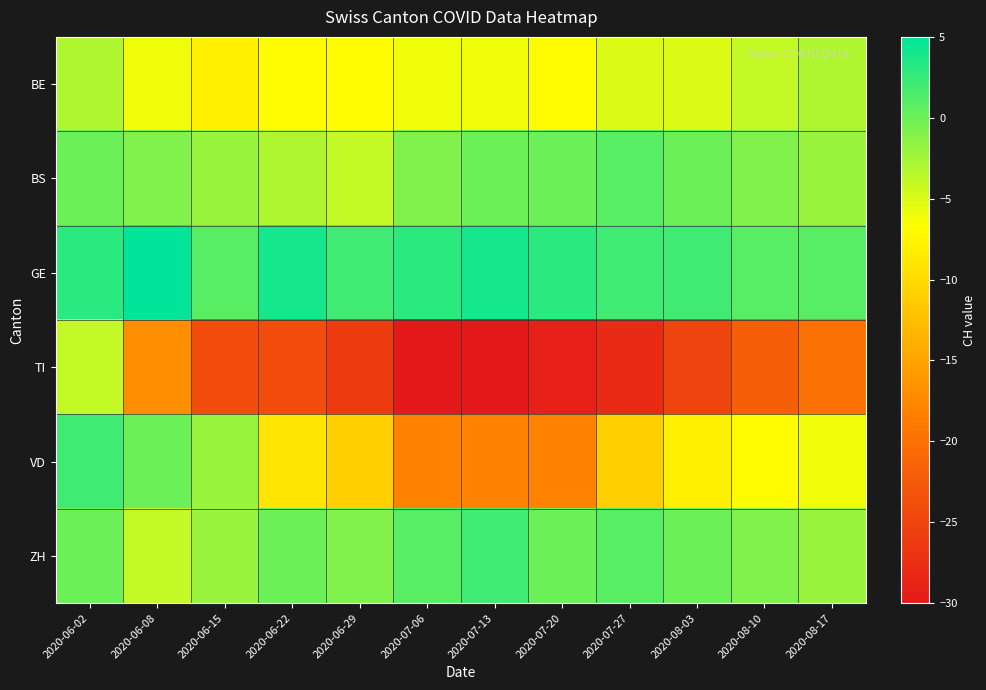

Reading right to left, extract all data points from this chart.

BE: 2020-08-17=-3	2020-08-10=-4	2020-08-03=-5	2020-07-27=-5	2020-07-20=-7	2020-07-13=-6	2020-07-06=-6	2020-06-29=-7	2020-06-22=-7	2020-06-15=-8	2020-06-08=-6	2020-06-02=-3
BS: 2020-08-17=-2	2020-08-10=-1	2020-08-03=0	2020-07-27=1	2020-07-20=0	2020-07-13=0	2020-07-06=-1	2020-06-29=-4	2020-06-22=-3	2020-06-15=-2	2020-06-08=-1	2020-06-02=0
GE: 2020-08-17=1	2020-08-10=1	2020-08-03=2	2020-07-27=2	2020-07-20=3	2020-07-13=4	2020-07-06=3	2020-06-29=2	2020-06-22=4	2020-06-15=1	2020-06-08=5	2020-06-02=3
TI: 2020-08-17=-20	2020-08-10=-22	2020-08-03=-25	2020-07-27=-28	2020-07-20=-29	2020-07-13=-30	2020-07-06=-30	2020-06-29=-26	2020-06-22=-24	2020-06-15=-24	2020-06-08=-17	2020-06-02=-4
VD: 2020-08-17=-6	2020-08-10=-7	2020-08-03=-8	2020-07-27=-11	2020-07-20=-18	2020-07-13=-18	2020-07-06=-18	2020-06-29=-11	2020-06-22=-9	2020-06-15=-2	2020-06-08=0	2020-06-02=2
ZH: 2020-08-17=-2	2020-08-10=-1	2020-08-03=0	2020-07-27=1	2020-07-20=0	2020-07-13=2	2020-07-06=1	2020-06-29=-1	2020-06-22=0	2020-06-15=-2	2020-06-08=-4	2020-06-02=0